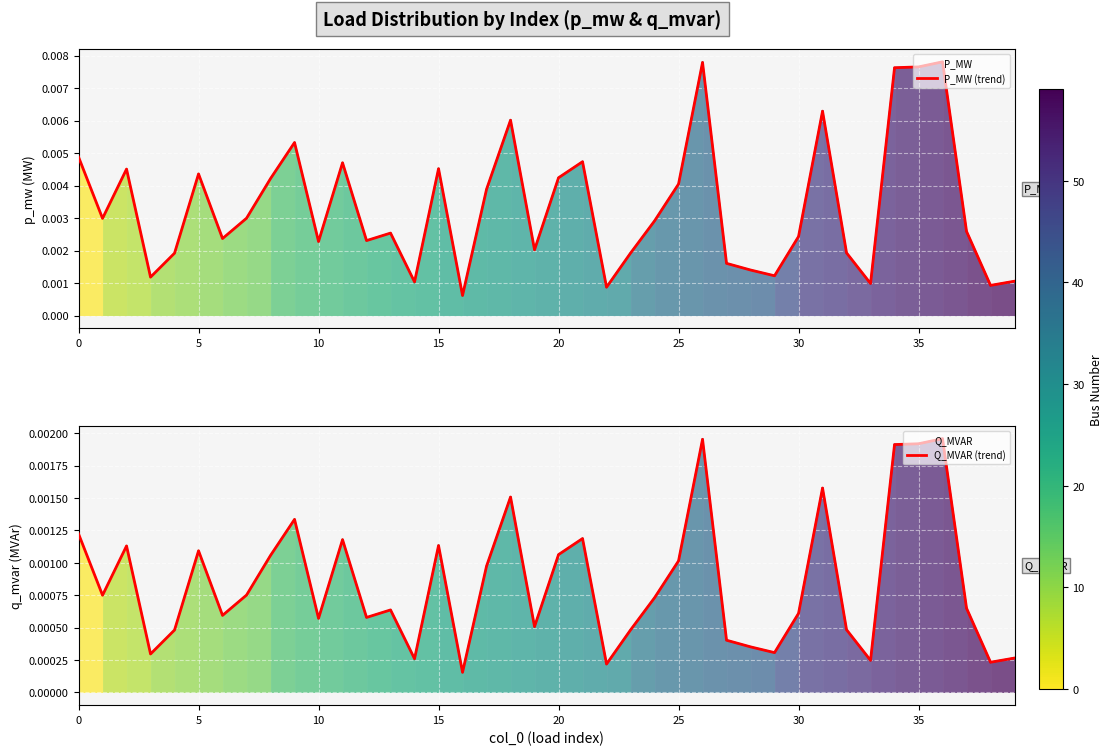

True or false: P_MW (trend) has a value of 0.0 at 25.

False